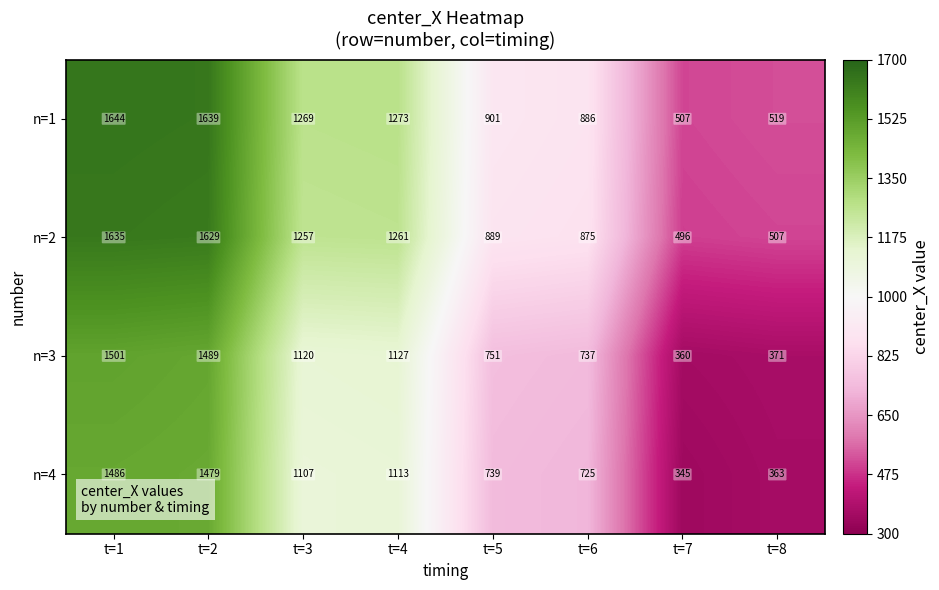

What is the sum of all n=2 values?

8549